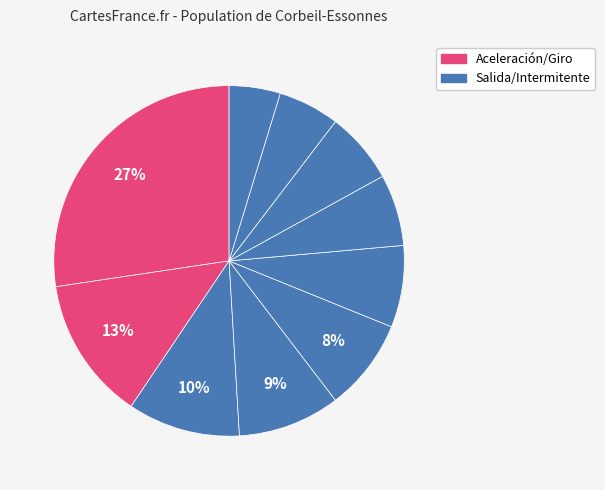

Count the number of slices in the pie.

10